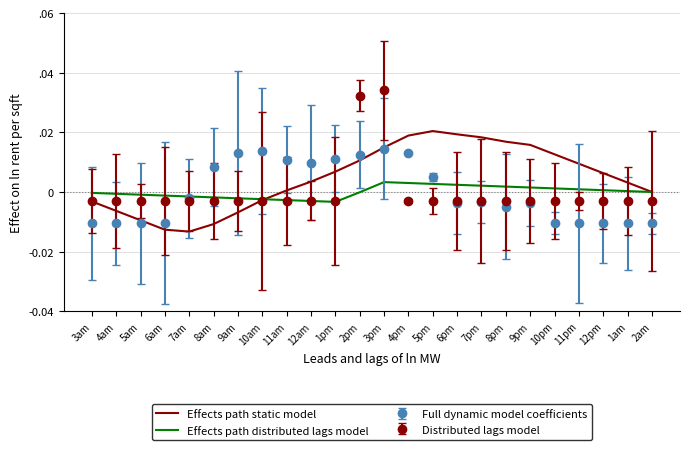

What are all the series names shown in the legend?

Effects path static model, Effects path distributed lags model, Full dynamic model coefficients, Distributed lags model